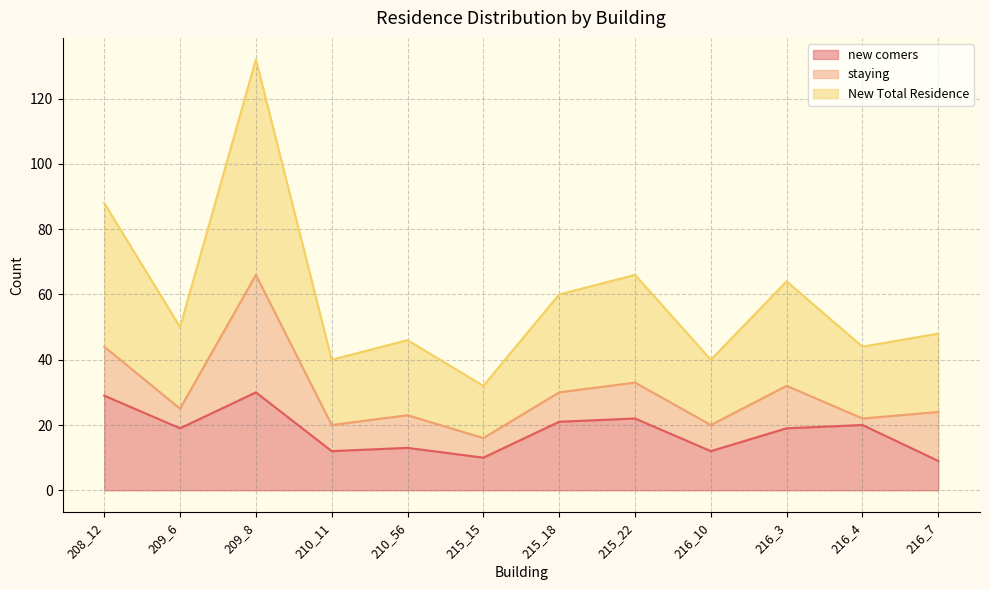

What is the value of the New Total Residence point at the 8th from the left?

33